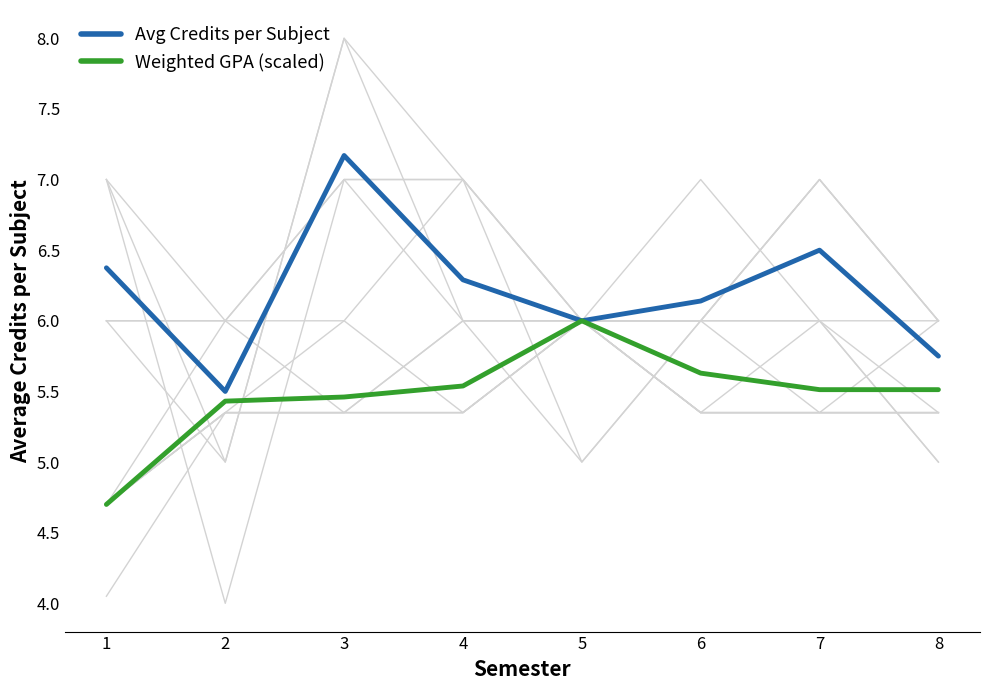

What is the value of the Avg Credits per Subject point at the 1st from the left?

6.4